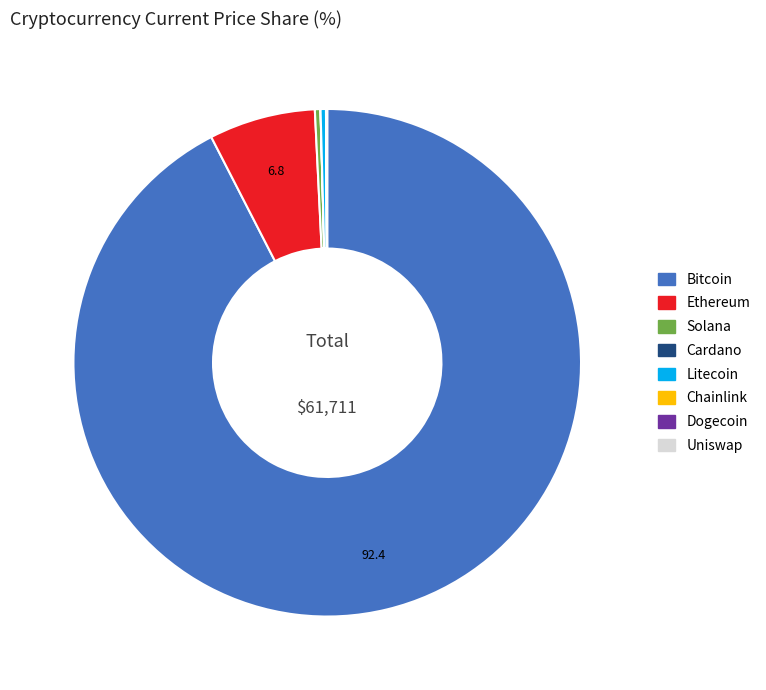

Does any single category account for the majority?

Yes